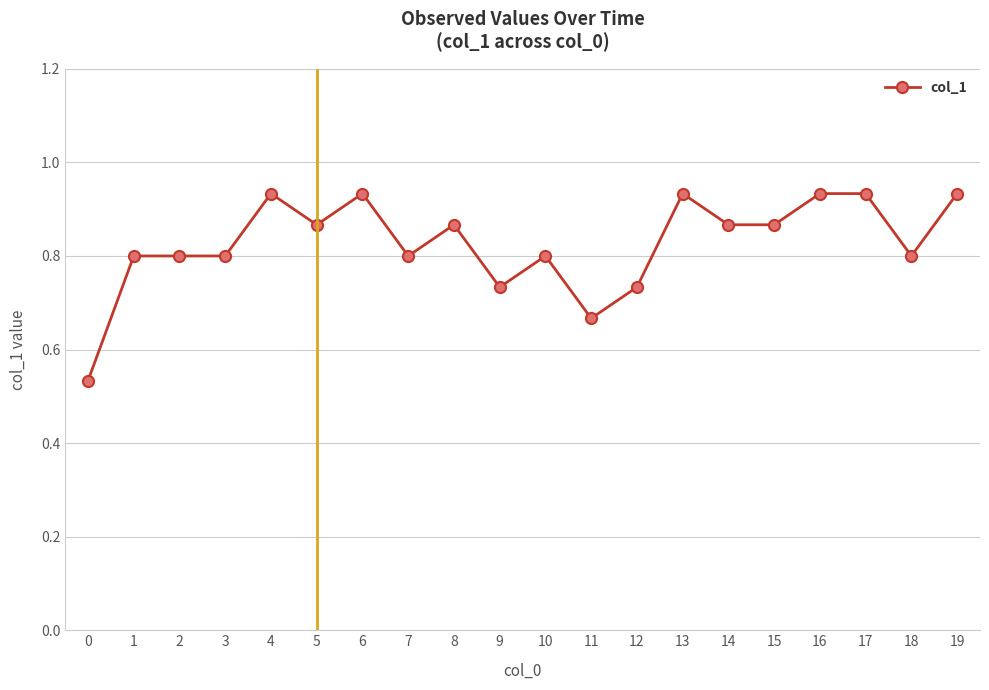

Does the chart have visible grid lines?

Yes